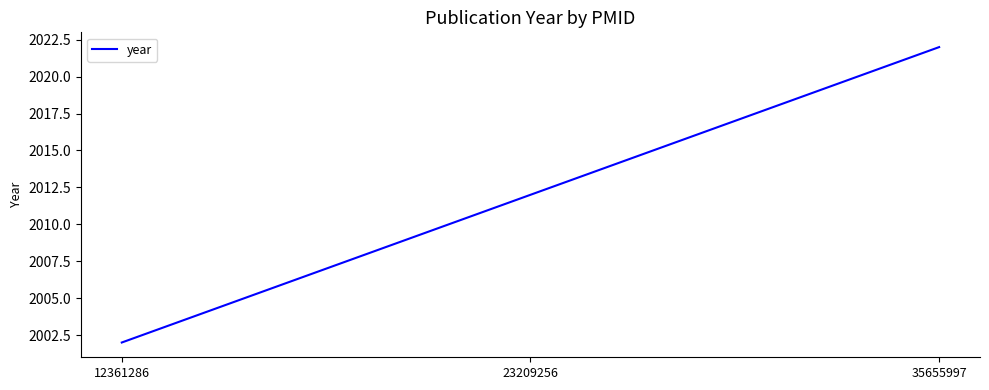

List the labels in order of value, largest first.

35655997, 23209256, 12361286